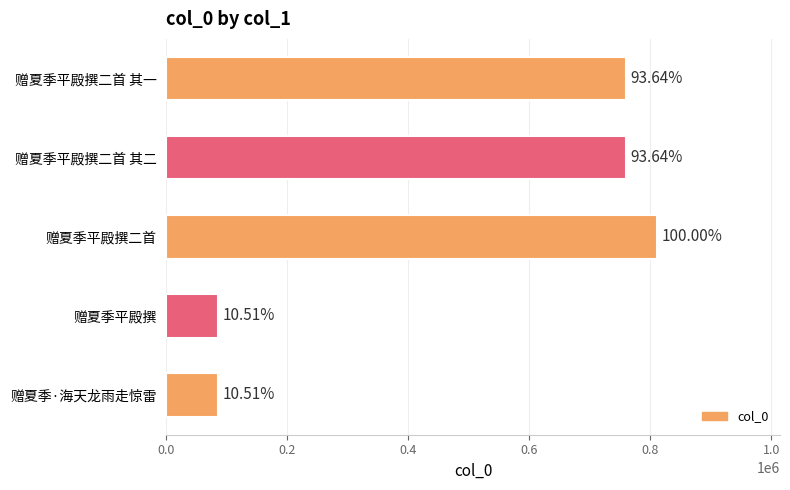

How many bars are there in total?

5